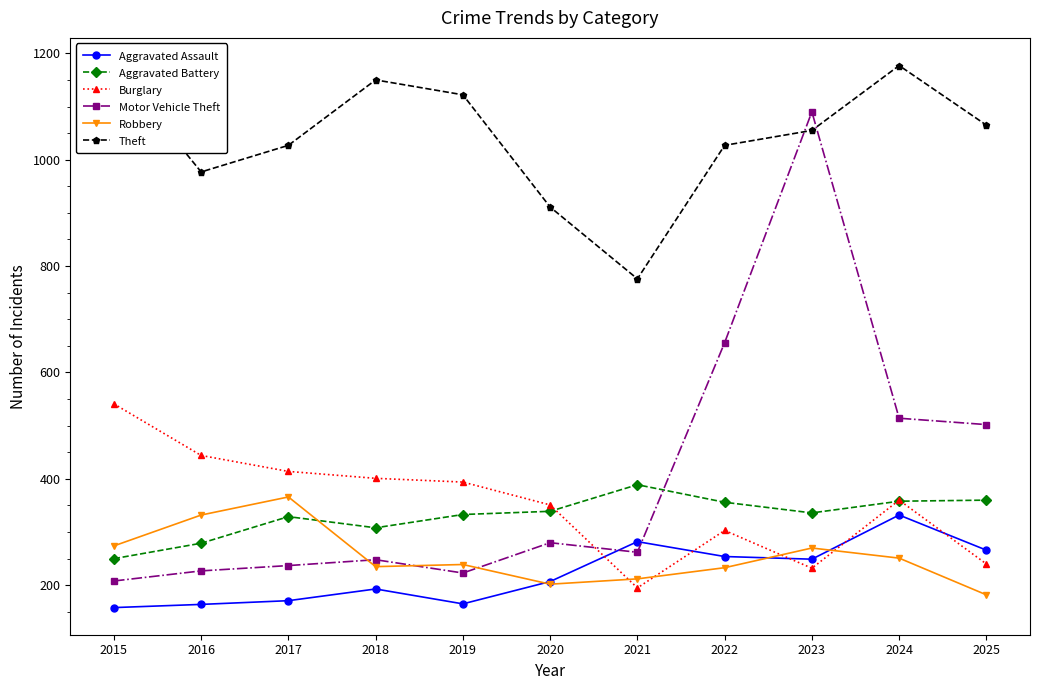

Where is the first local maximum for Aggravated Assault?

2018